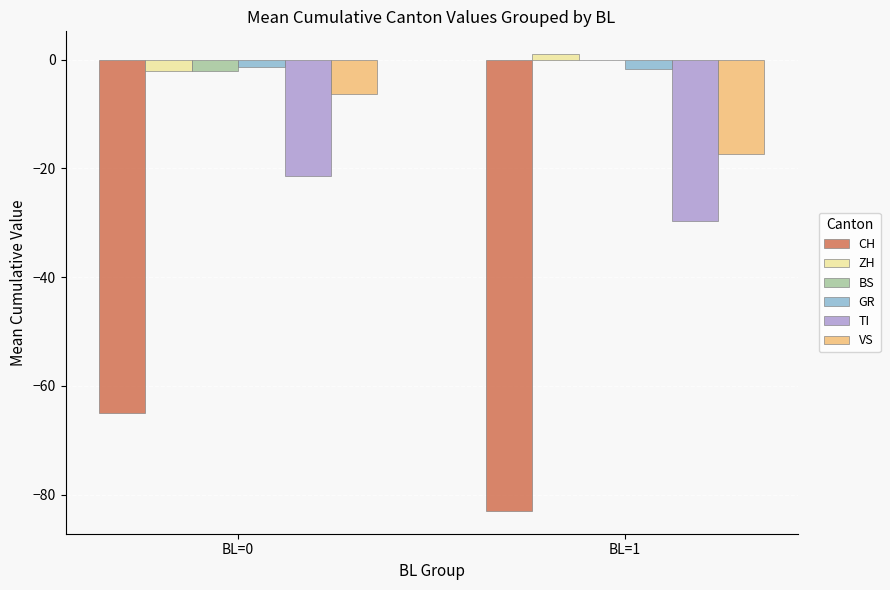

What is the total value across all series at BL=1?

-130.7